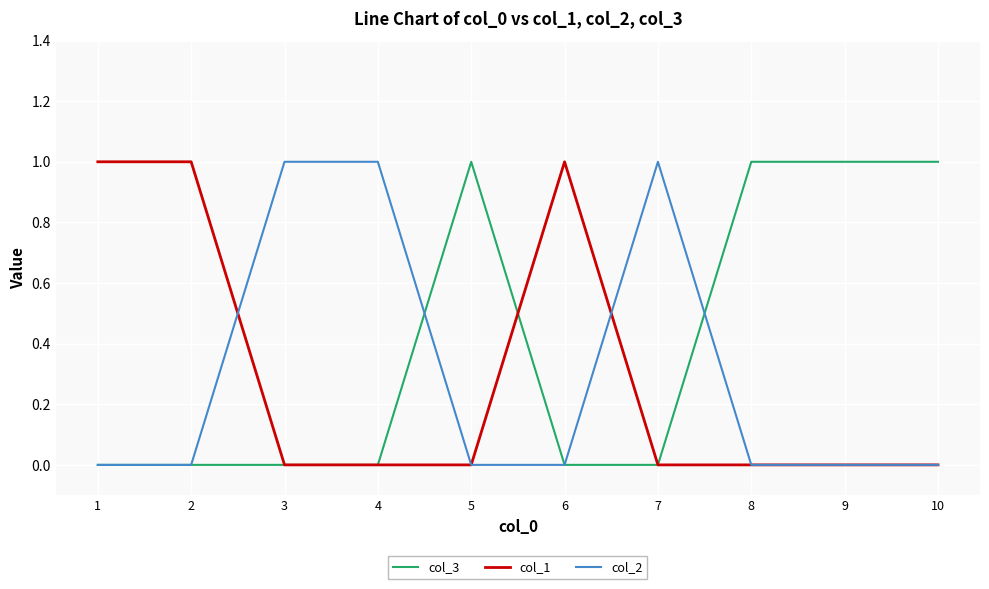

Reading left to right, what are all the values shown in this chart?

col_3: 1=0	2=0	3=0	4=0	5=1	6=0	7=0	8=1	9=1	10=1
col_1: 1=1	2=1	3=0	4=0	5=0	6=1	7=0	8=0	9=0	10=0
col_2: 1=0	2=0	3=1	4=1	5=0	6=0	7=1	8=0	9=0	10=0